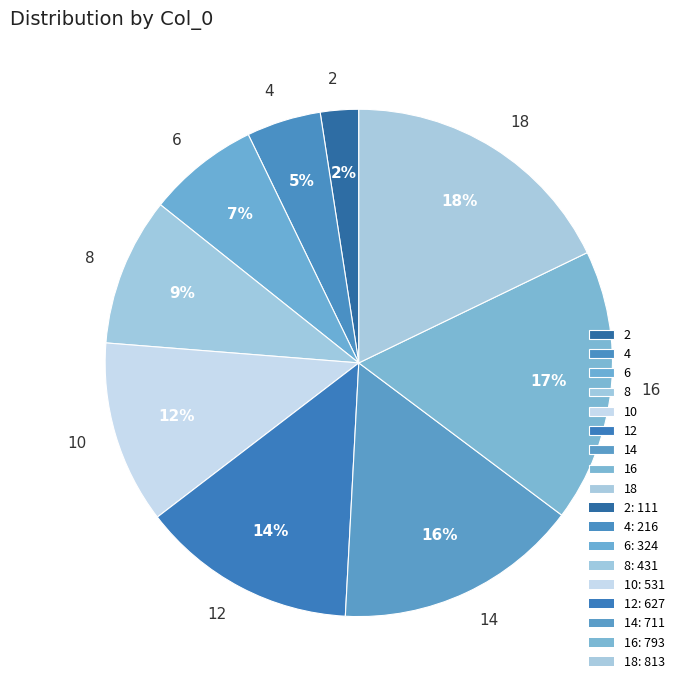

Is there a majority slice in this chart?

No